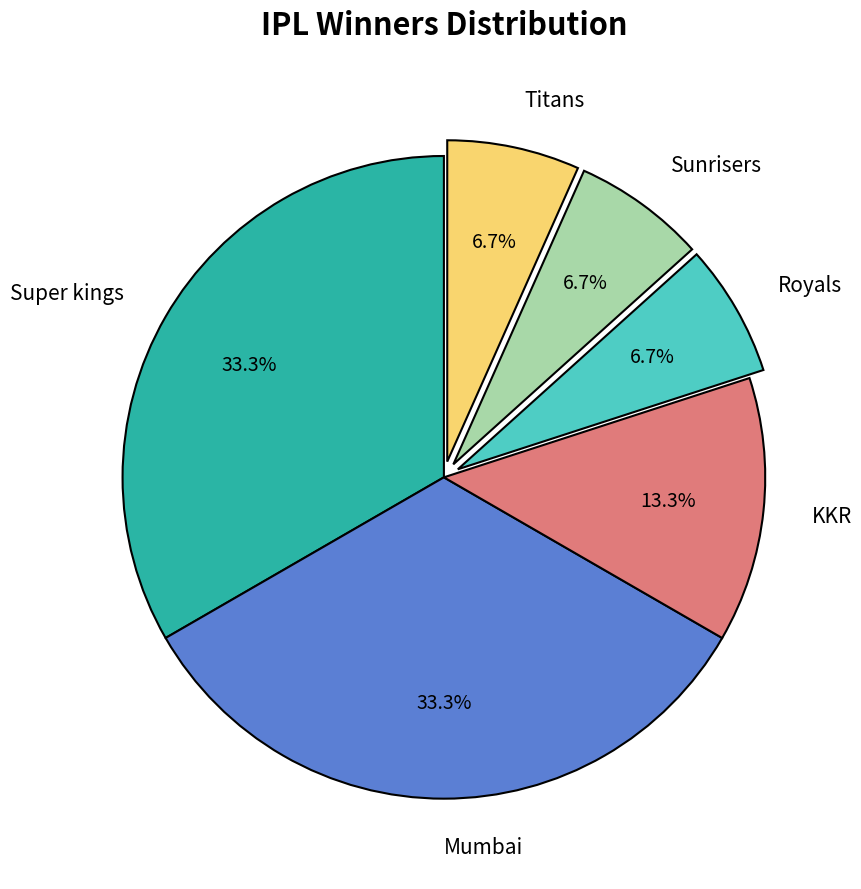

Is Sunrisers the majority of the pie?

No